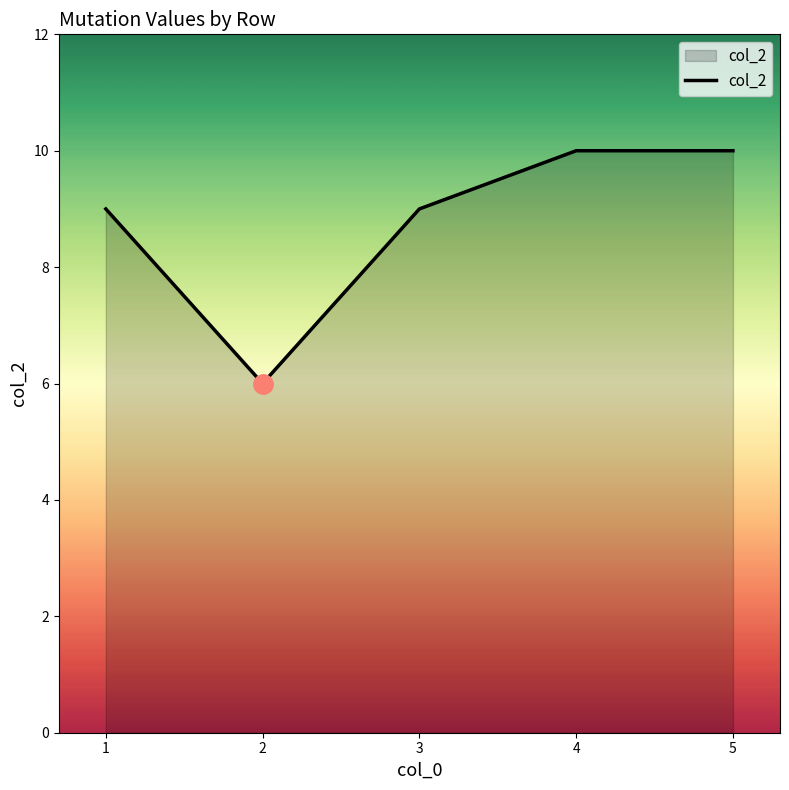

At which category does the data reach its first local valley?

2